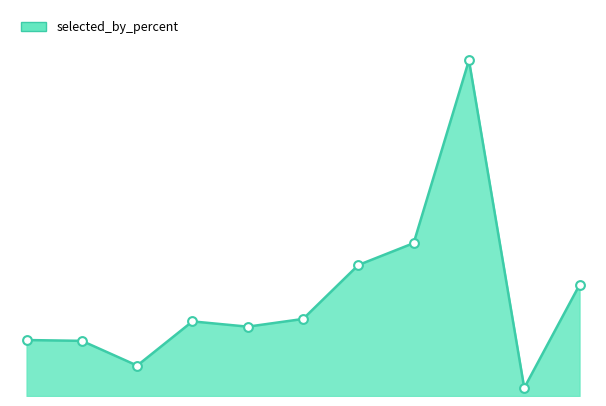

How many lines are shown in the chart?

1